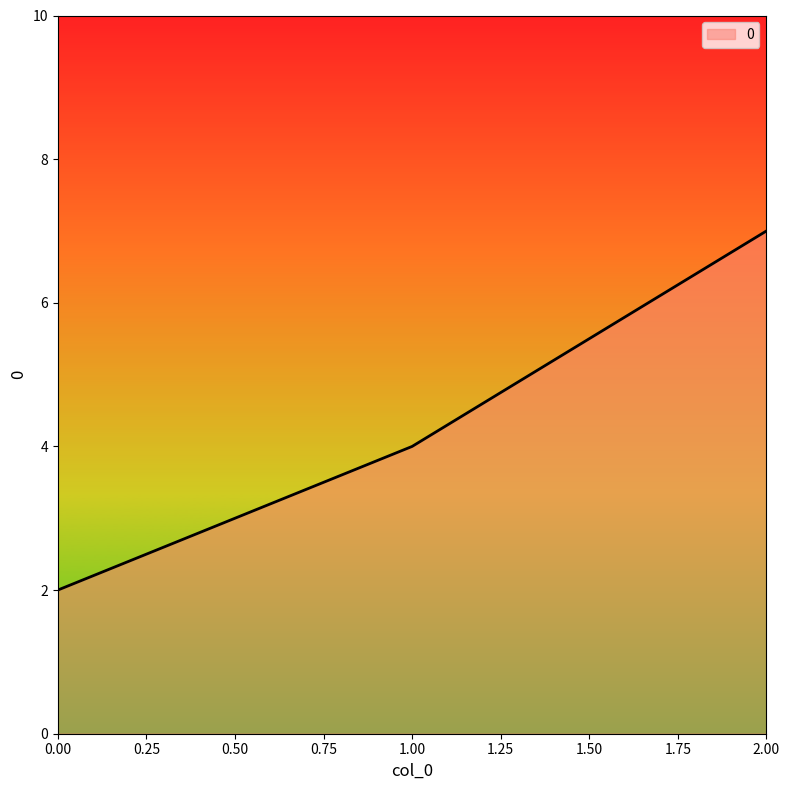

List the labels in order of value, smallest first.

0.00, 1.00, 2.00